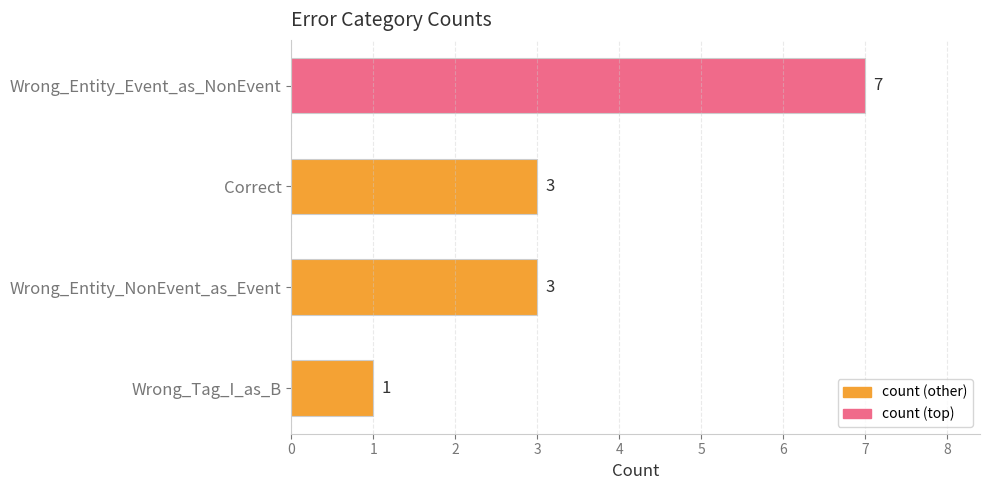

What position from the top is Correct?

2